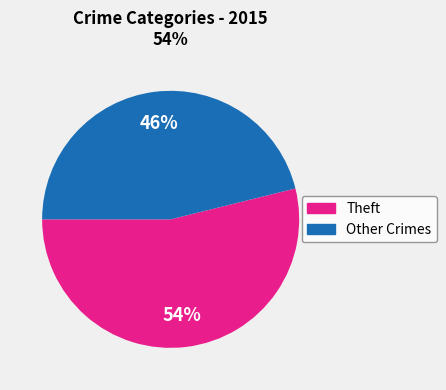

To the nearest percent, what is the difference between the largest and smallest slice percentages?

8%